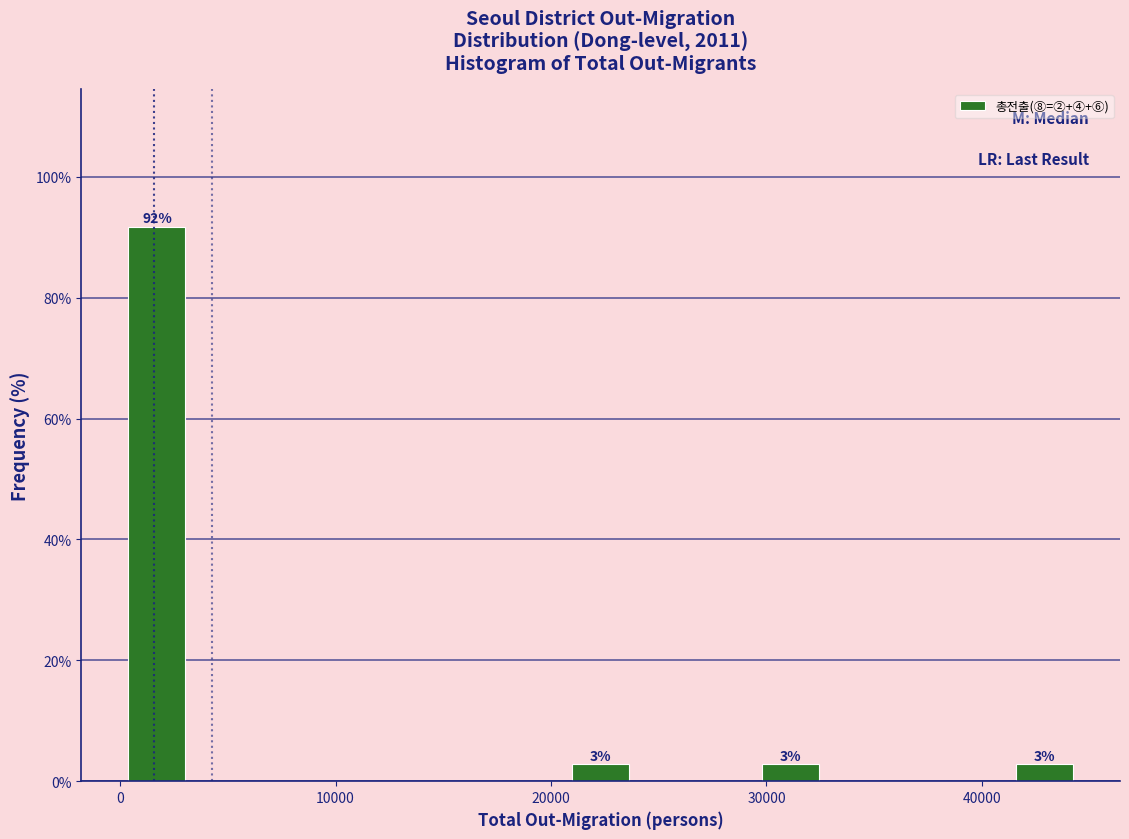

Around what value on the x-axis is the tallest bar? Give the approximate position of its centre, as read against the axis.

2000